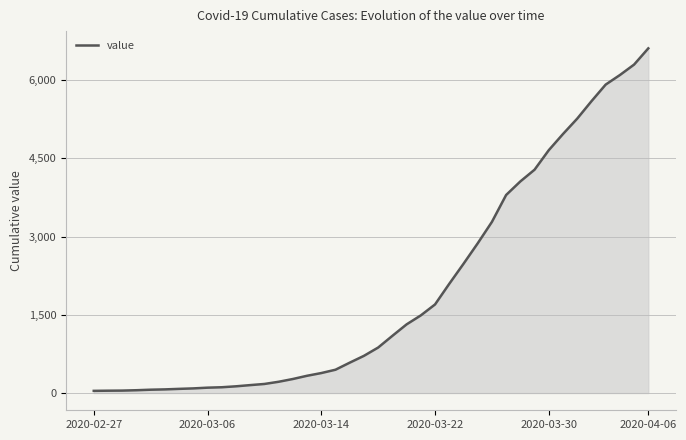

What is the maximum value shown in the chart?

6607